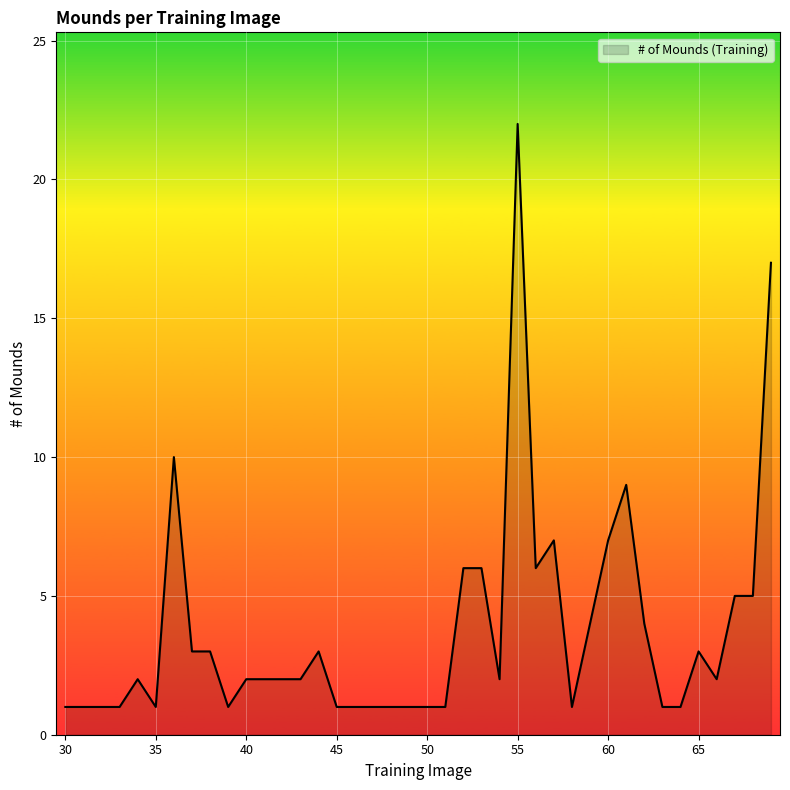

How many lines are shown in the chart?

1